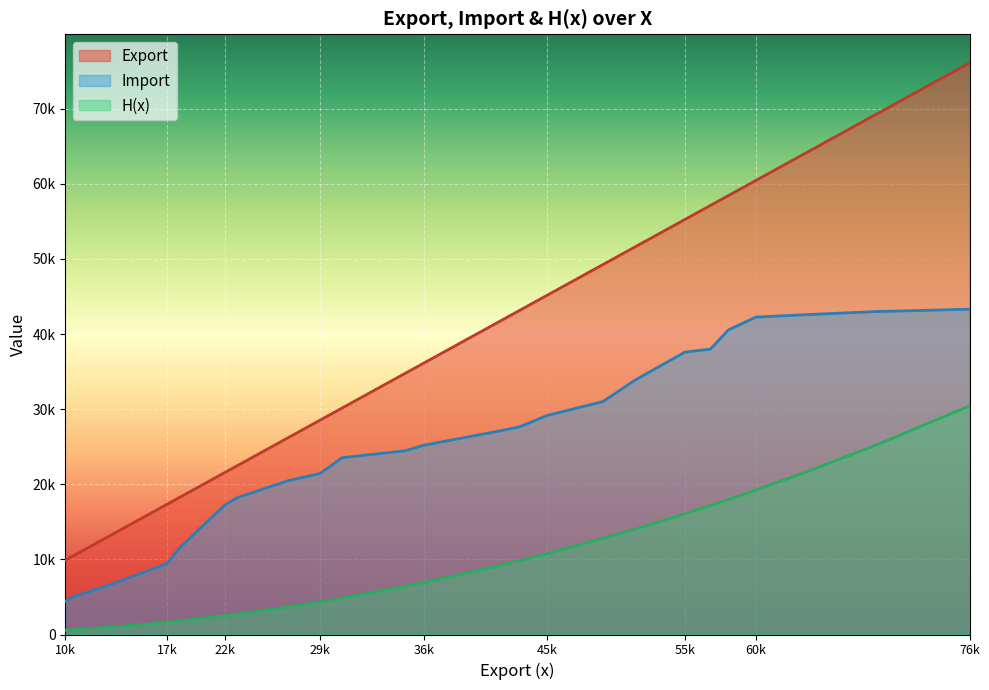

Reading right to left, list all the values displayed in this chart.

Export: 76111.3	69265.0	64155.0	60456.0	58456.0	57125.0	55254.0	51623.1	49265.0	45154.0	43154.0	41546.0	36155.2	34741.6	30155.0	28562.0	26155.0	22484.0	21598.0	20291.9	18264.0	17353.1	13765.8	10490.0	9895.8
Import: 43313.8	43000.0	42589.0	42258.0	40569.0	38000.0	37596.0	33888.1	31025.0	29157.0	27652.0	27054.0	25204.7	24454.9	23541.0	21456.0	20458.0	18215.0	17268.0	15050.7	11546.5	9454.7	7001.4	5034.8	4443.6
H(x): 30444.5	25222.8	21645.9	19227.7	17979.9	17172.9	16069.8	14033.9	12785.7	10749.2	9822.7	9108.1	6910.6	6384.8	4823.1	4332.4	3641.4	2704.7	2499.8	2212.7	1802.5	1632.3	1046.7	629.8	566.2